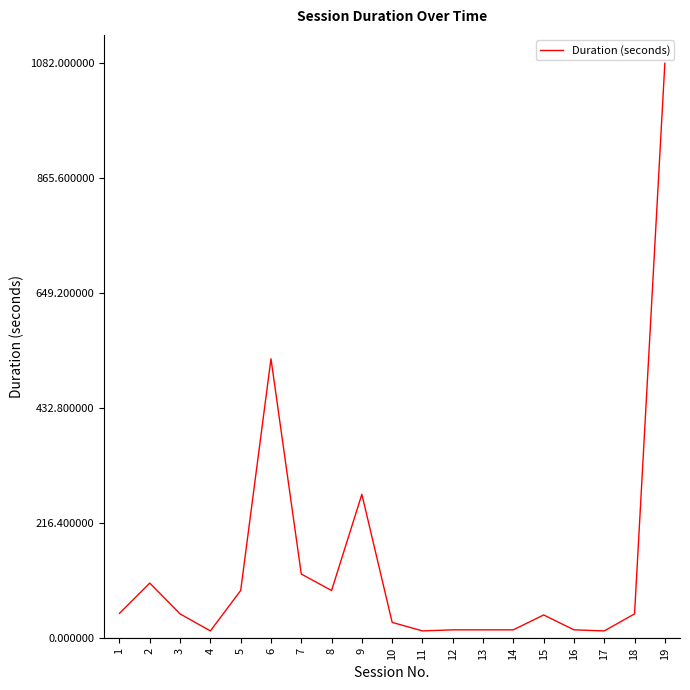

What is the difference between the maximum and minimum values?

1068